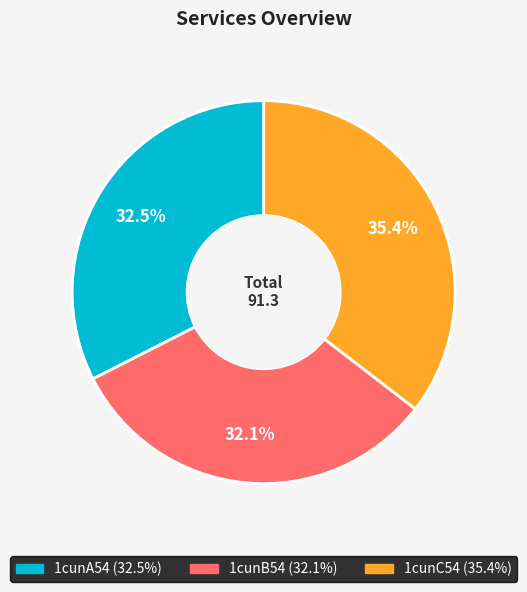

Which category has the biggest portion of the pie?

1cunC54